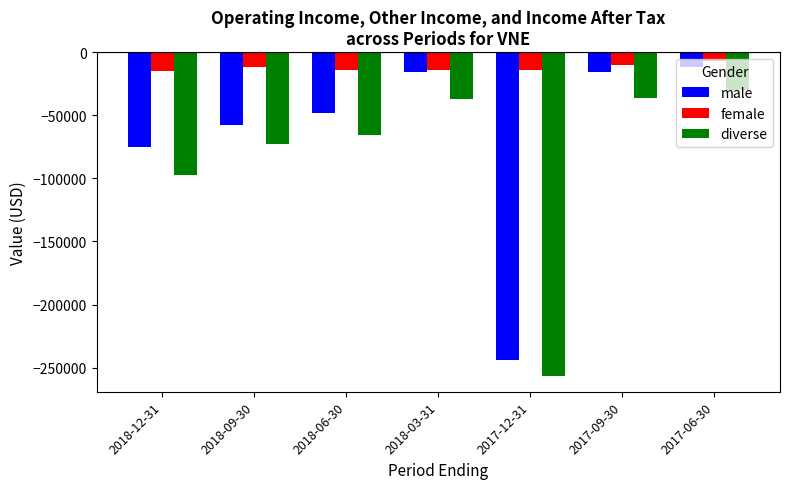

Which series has the widest spread of values?

male